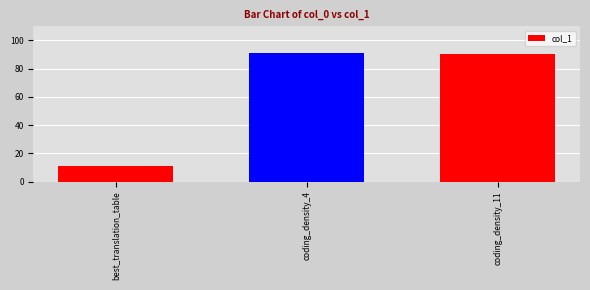

What position from the right is coding_density_4?

2